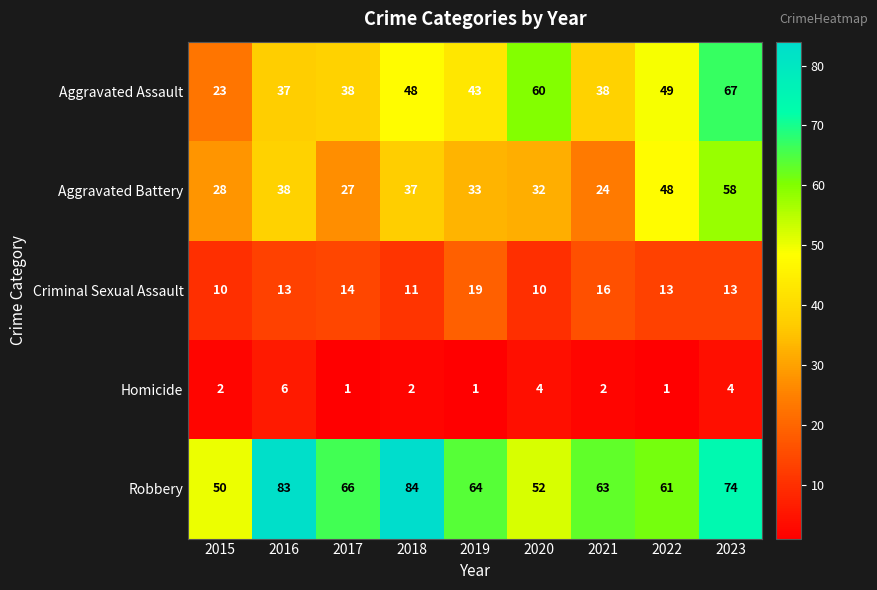

List the series in order of their peak value, highest first.

Robbery, Aggravated Assault, Aggravated Battery, Criminal Sexual Assault, Homicide